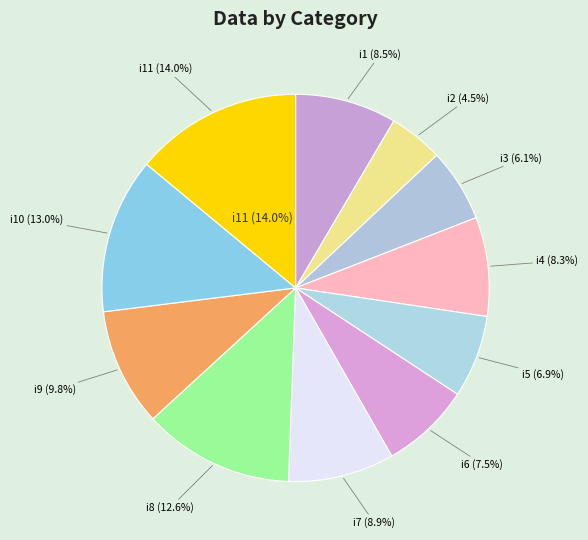

Which category has the smallest portion of the pie?

i2